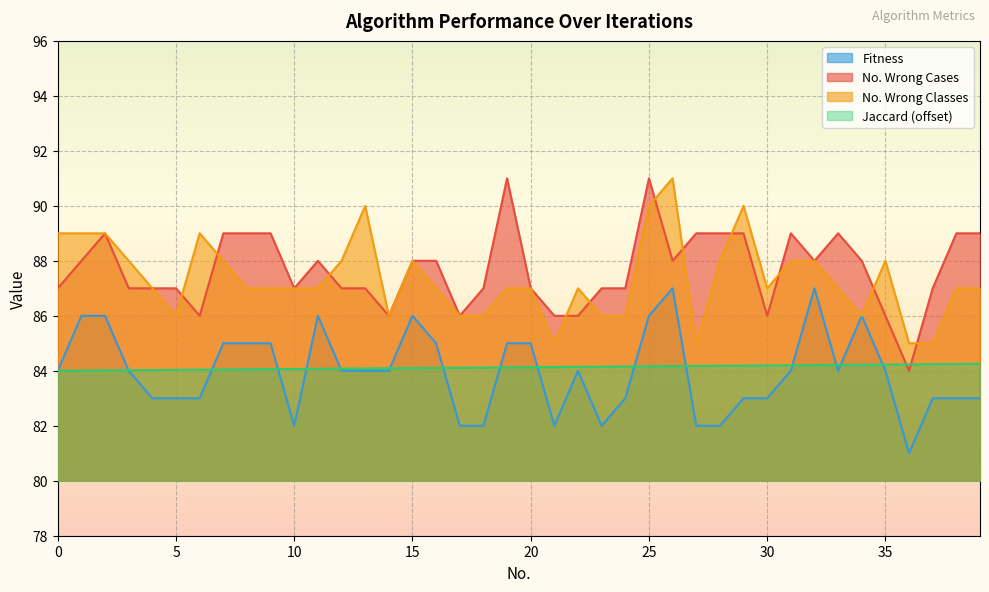

What is the sum of all No. Wrong Cases values?

3507.0